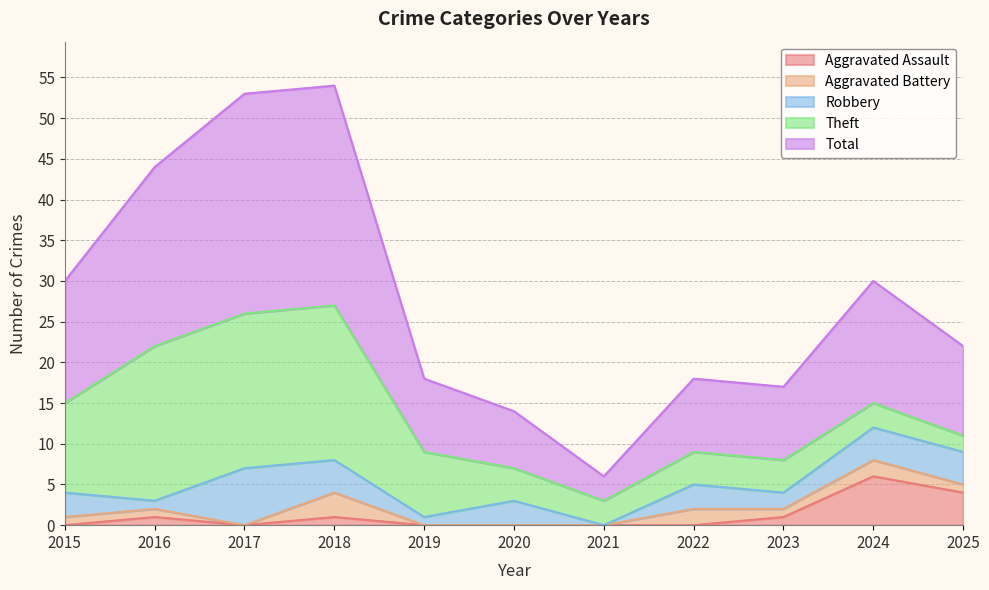

Does the chart have visible grid lines?

Yes